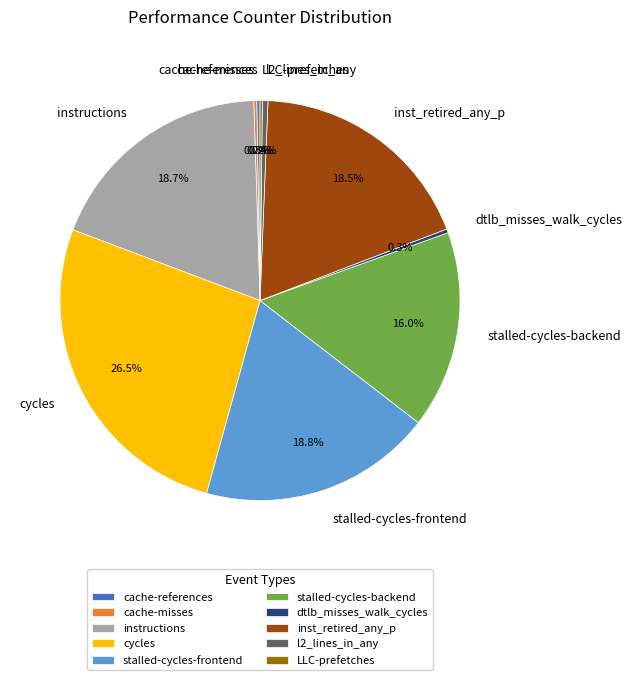

The l2_lines_in_any slice represents 0% of the pie. True or false?

True